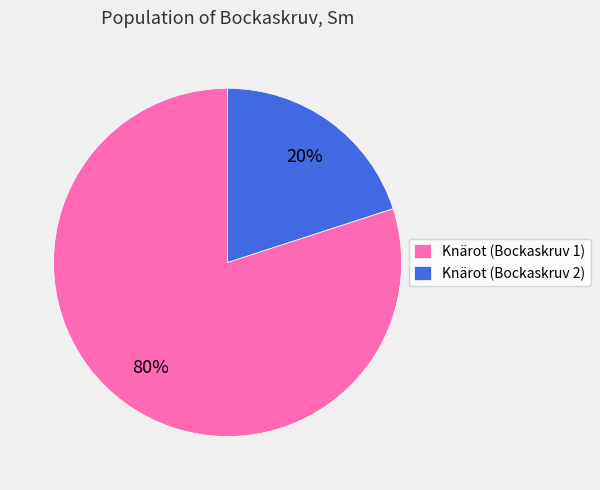

Combined, do Knärot (Bockaskruv 1) and Knärot (Bockaskruv 2) account for over 50%?

Yes